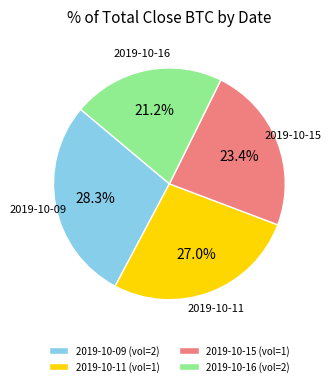

To the nearest percent, what is the difference between the largest and smallest slice percentages?

7%